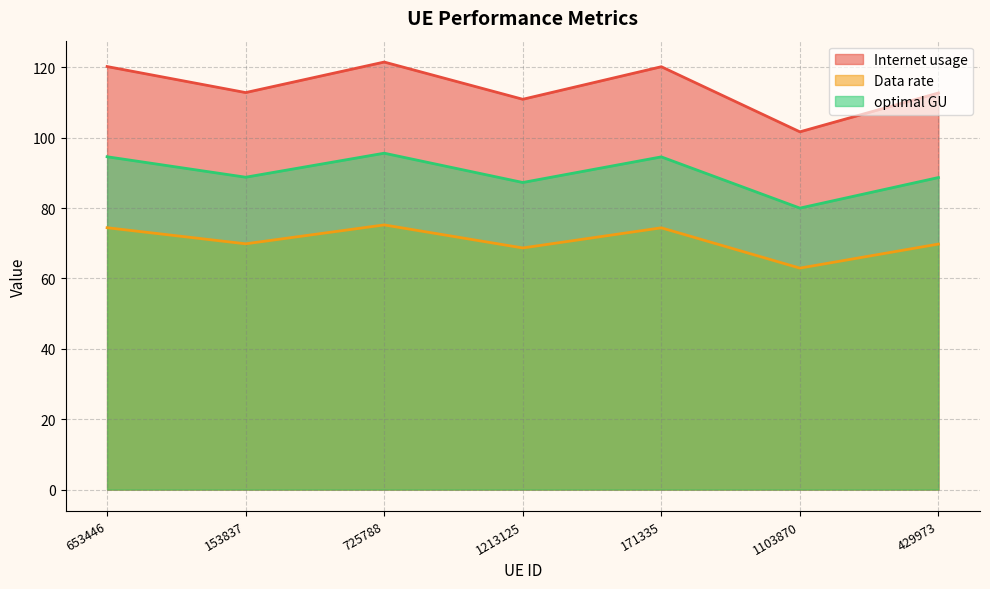

True or false: Internet usage has a value of 34.5 at 1213125.

False